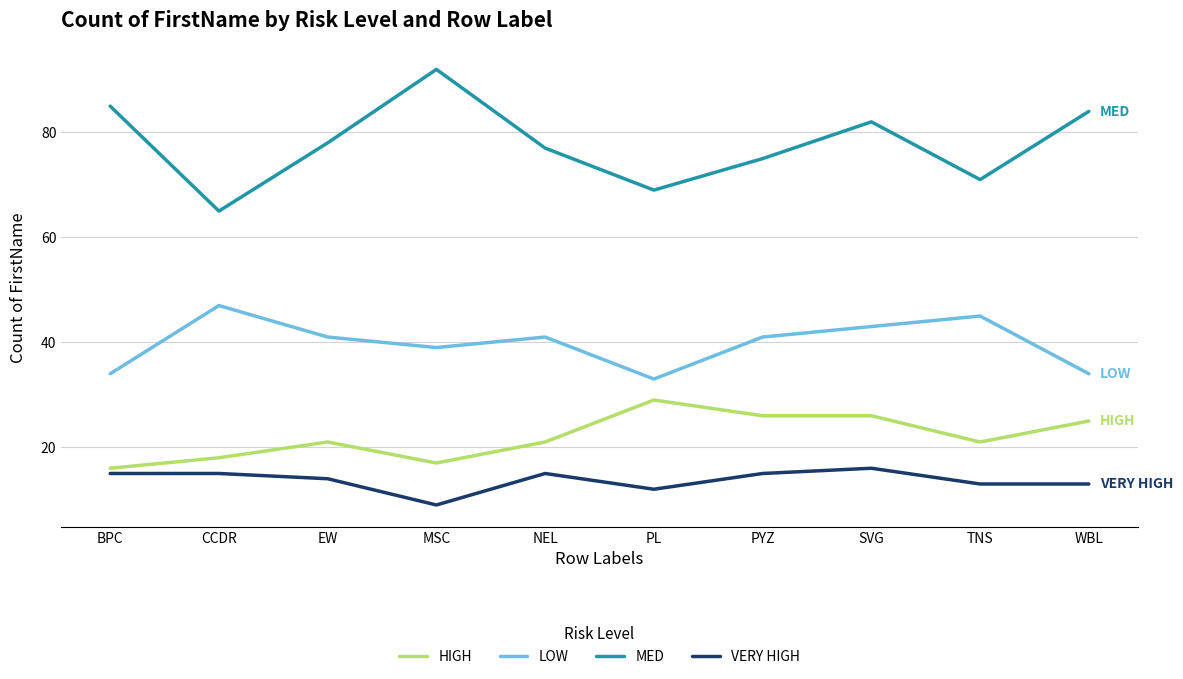

What is the maximum value shown in the chart?

92